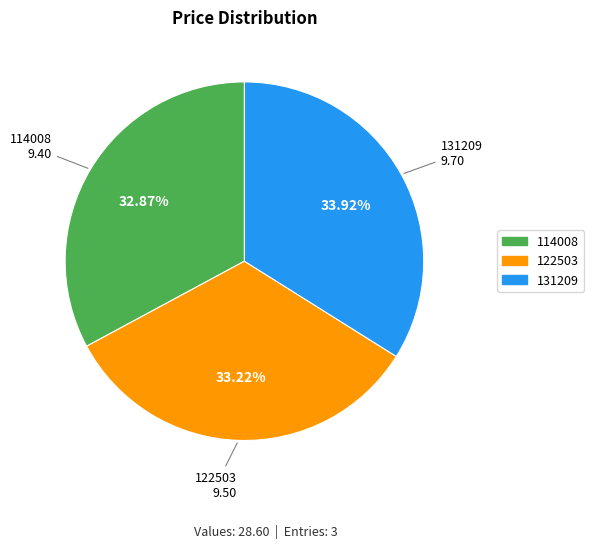

To the nearest percent, what is the combined percentage of 131209 and 114008?

67%